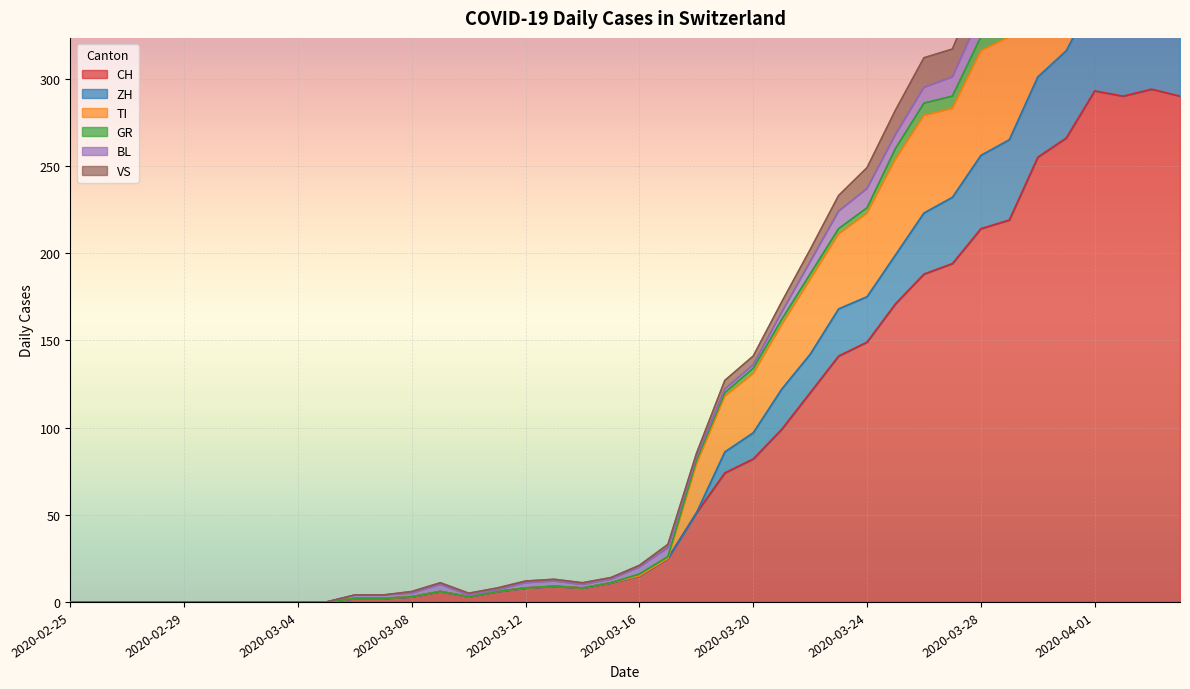

Between 2020-03-27 and 2020-03-19, which is larger?

2020-03-27